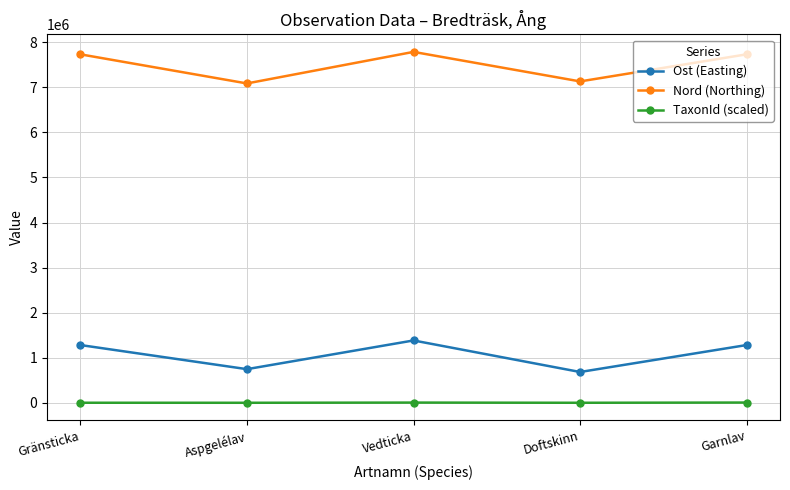

What are all the series names shown in the legend?

Ost (Easting), Nord (Northing), TaxonId (scaled)